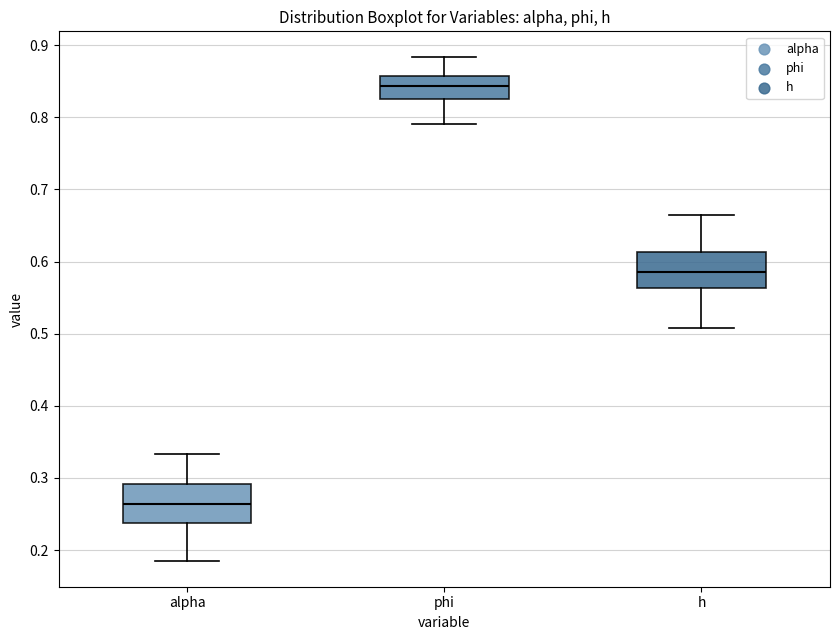

Reading left to right, read every box against the y-axis: the position of its median line, the range the box covers, and the ends of its whiskers. The values are not printed on the chart, so give them approximately, as read against the axis.

alpha: median 0.26, box 0.24 to 0.29, whiskers 0.18 to 0.33
phi: median 0.84, box 0.83 to 0.86, whiskers 0.79 to 0.88
h: median 0.59, box 0.56 to 0.61, whiskers 0.51 to 0.66